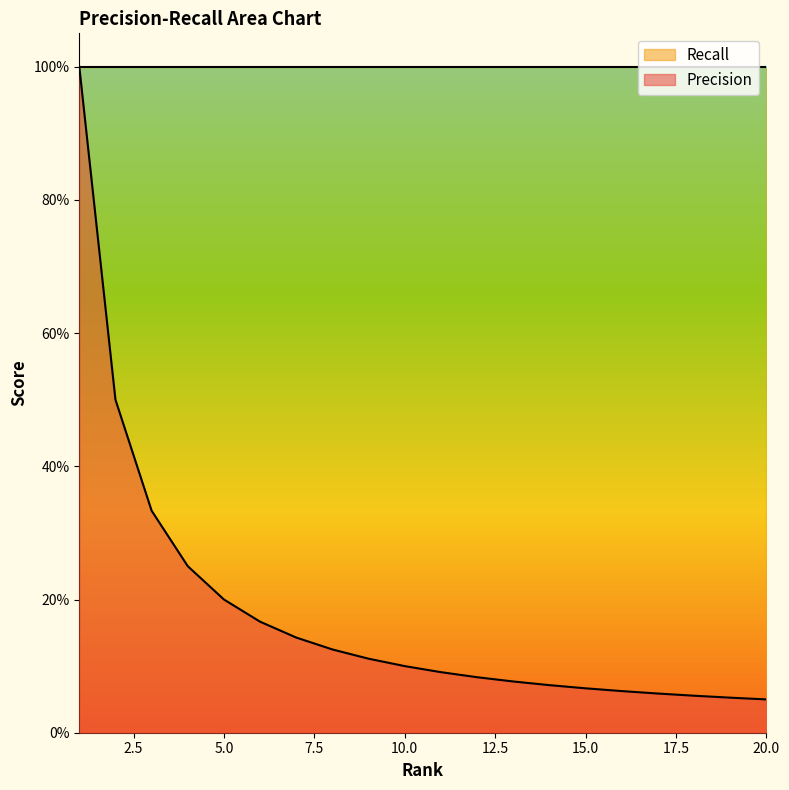

True or false: the data has more than 0 interior local peaks.

False